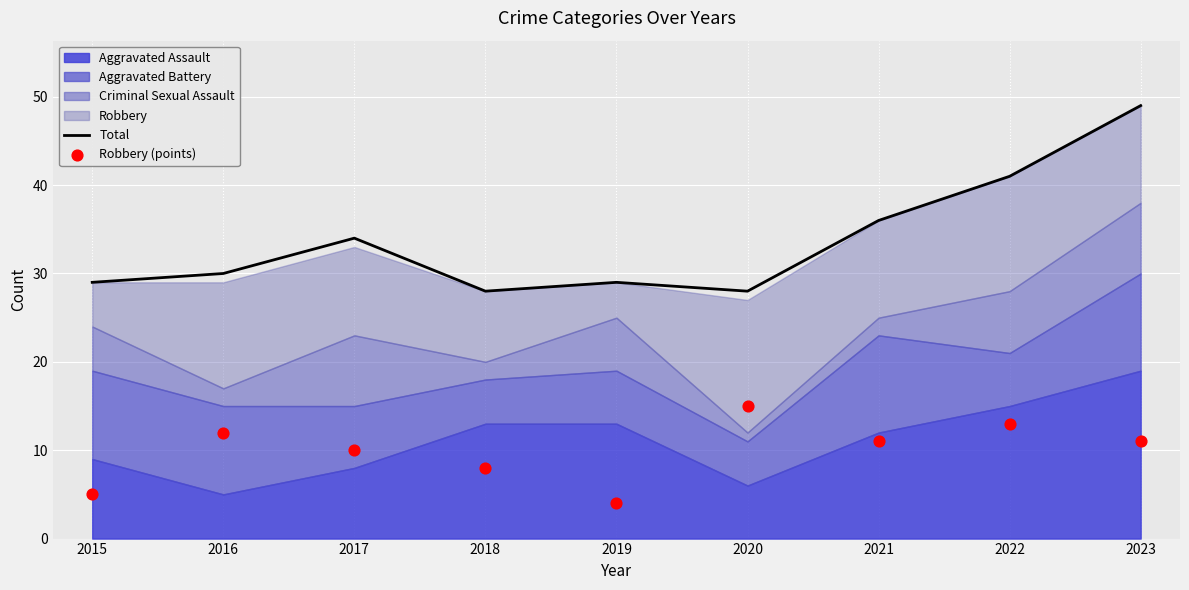

Which series has the widest spread of Y values?

Total